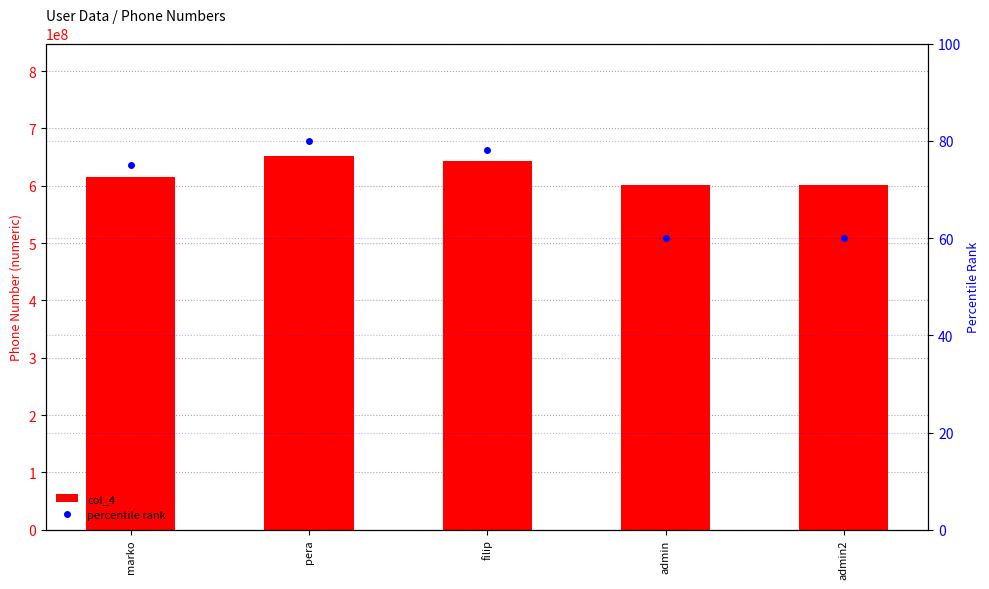

Are the bars horizontal?

No